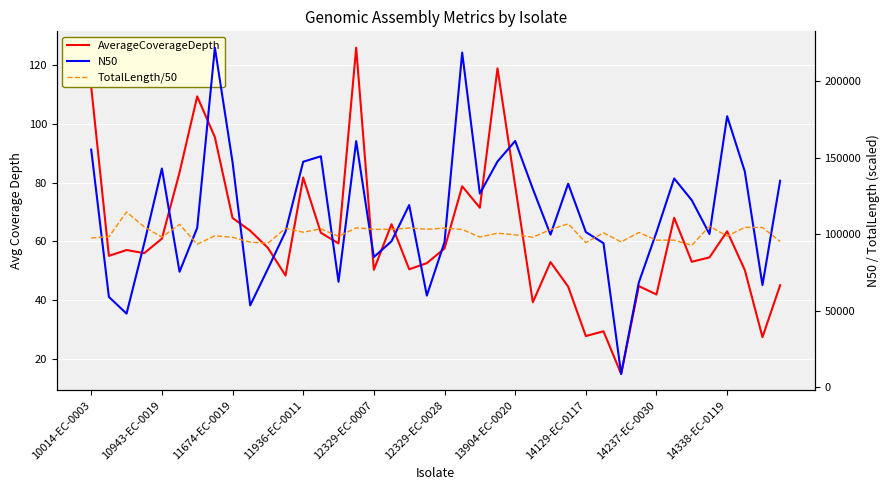

Rank the series at 14338-EC-0119 from highest to lowest value.

N50, TotalLength/50, AverageCoverageDepth